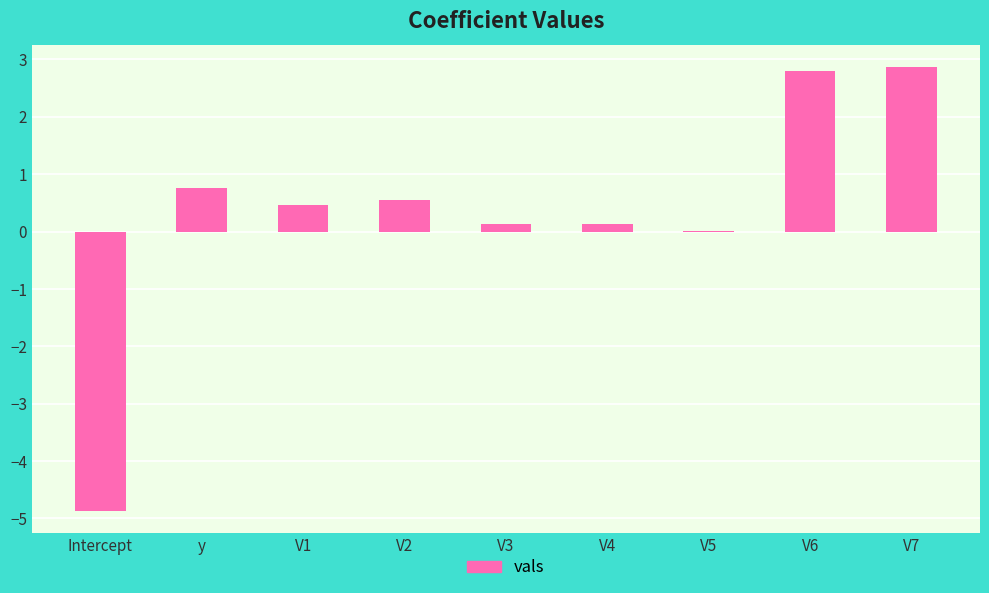

Are the bars horizontal?

No